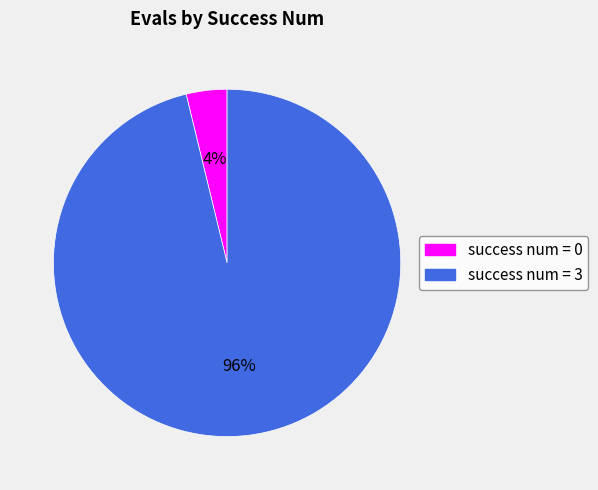

How many segments does this pie chart have?

2